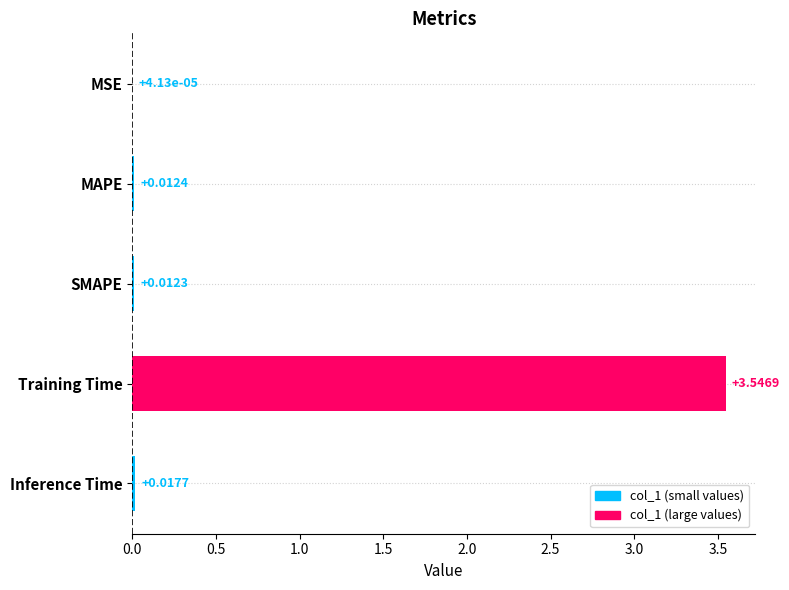

Which category has the highest value across all series?

Training Time